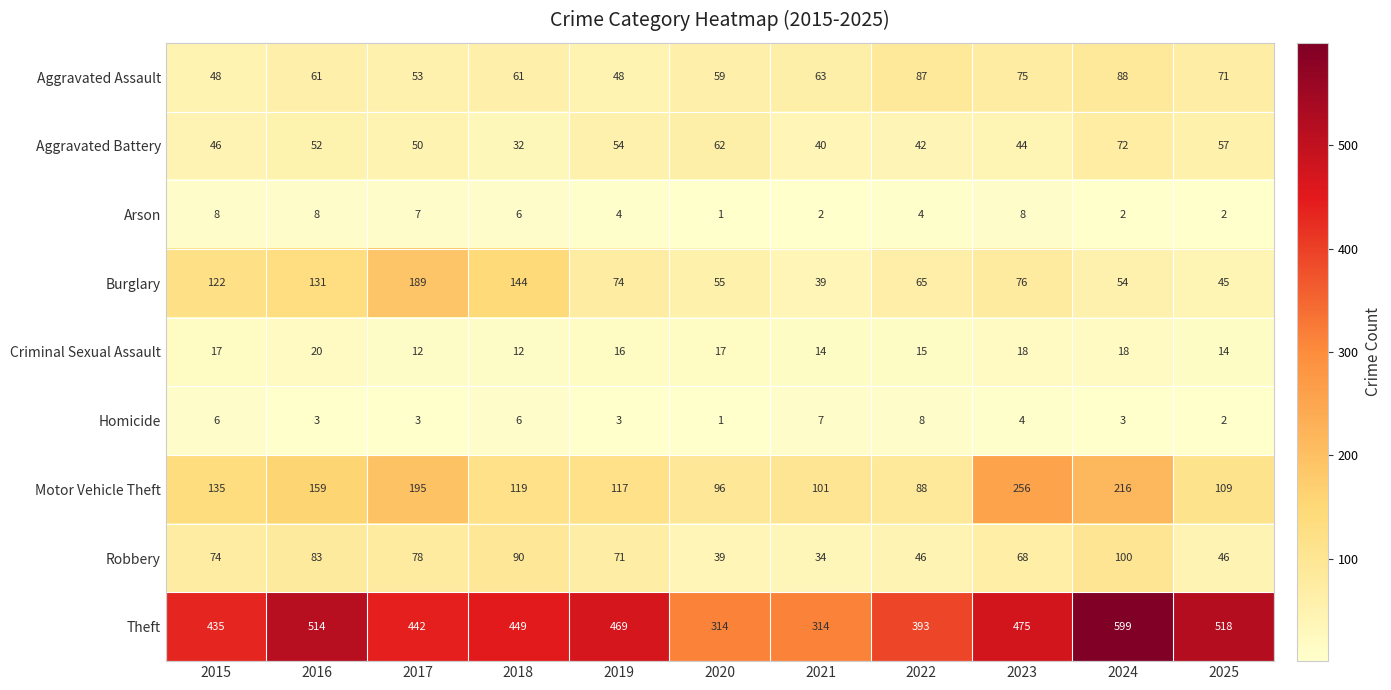

What is the maximum value for Arson?

8